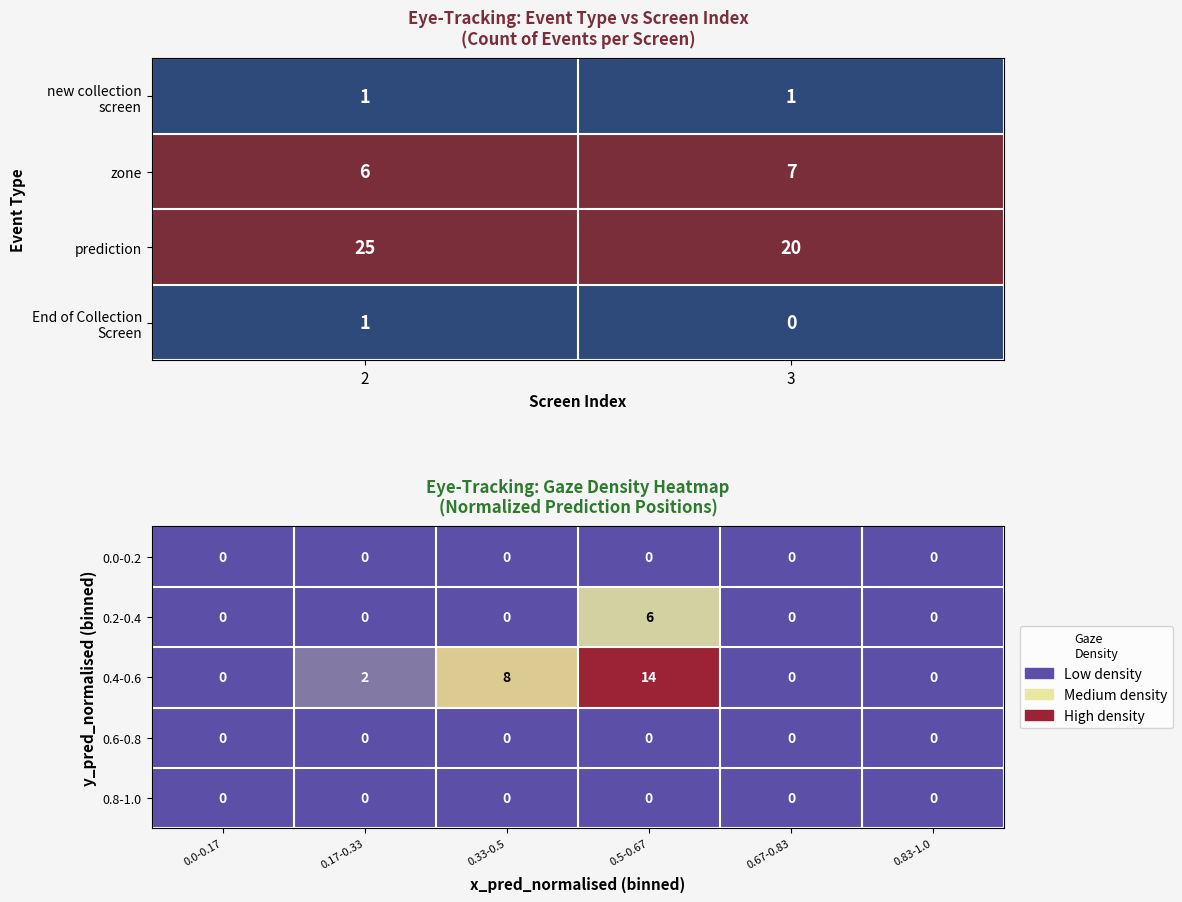

True or false: 0.6-0.8 has a value of 0 at 0.17-0.33.

True